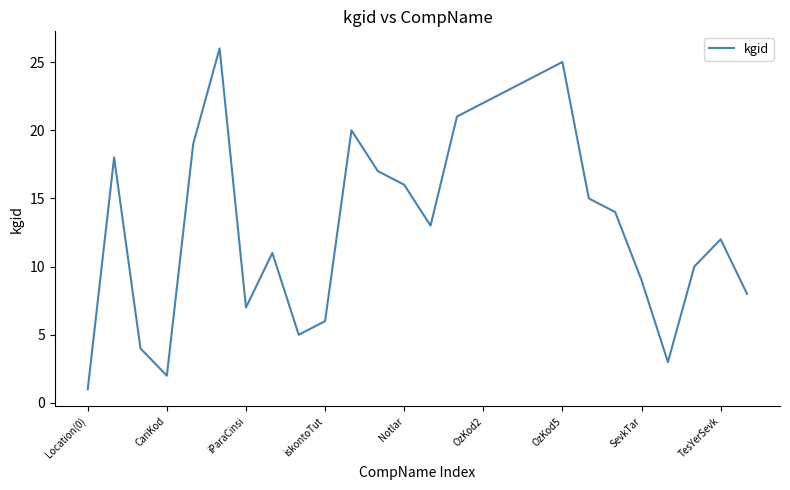

What is the greatest value displayed?

26